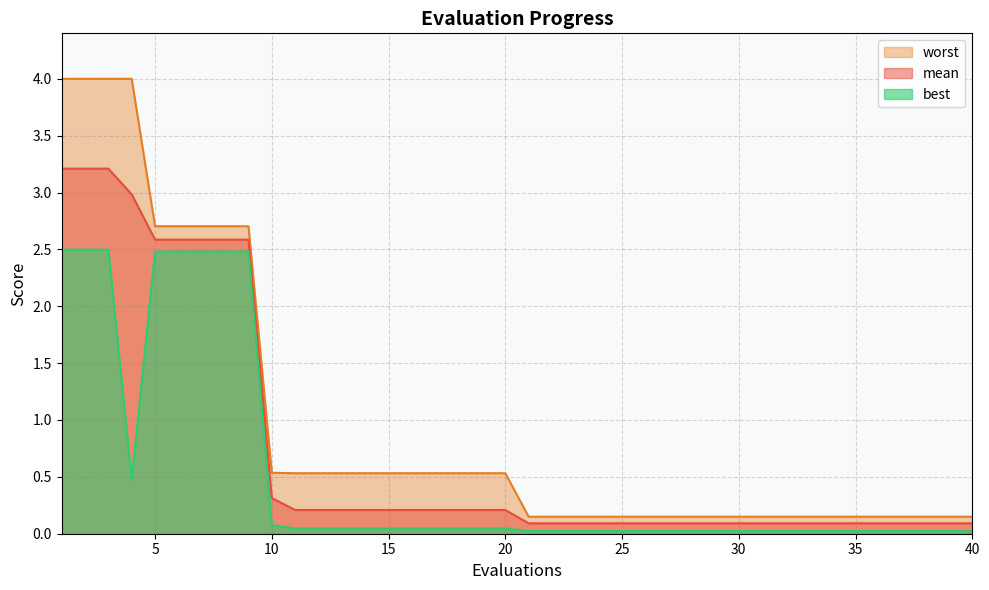

What is the value of the mean point at the 23rd from the left?

0.1